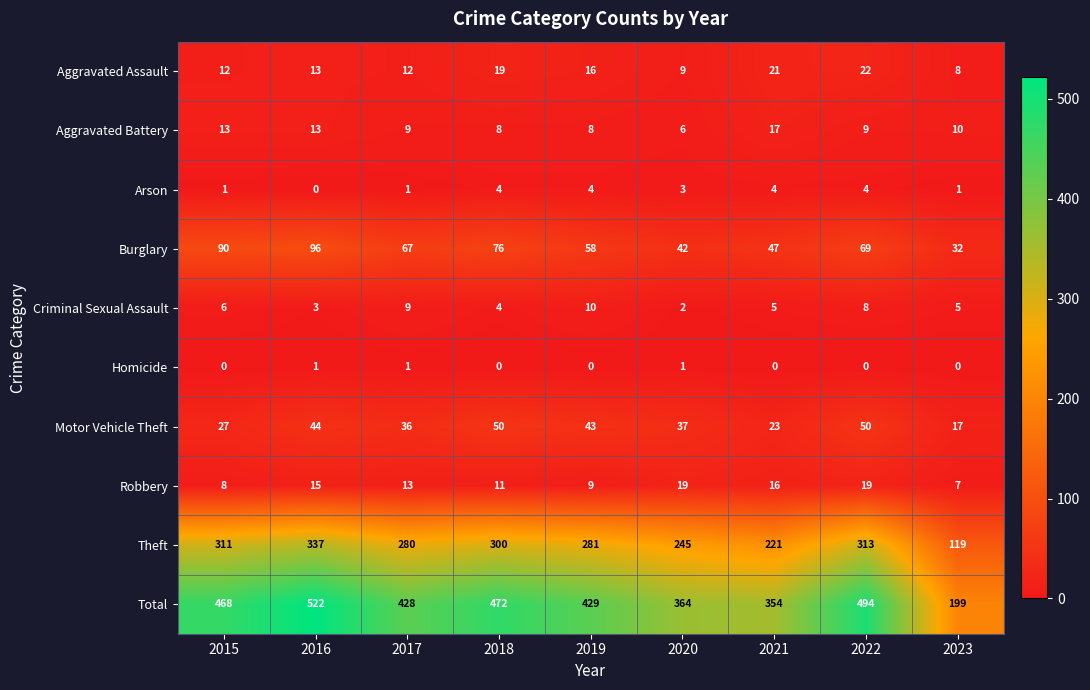

What is the sum of the Motor Vehicle Theft values at 2021 and 2019?

66